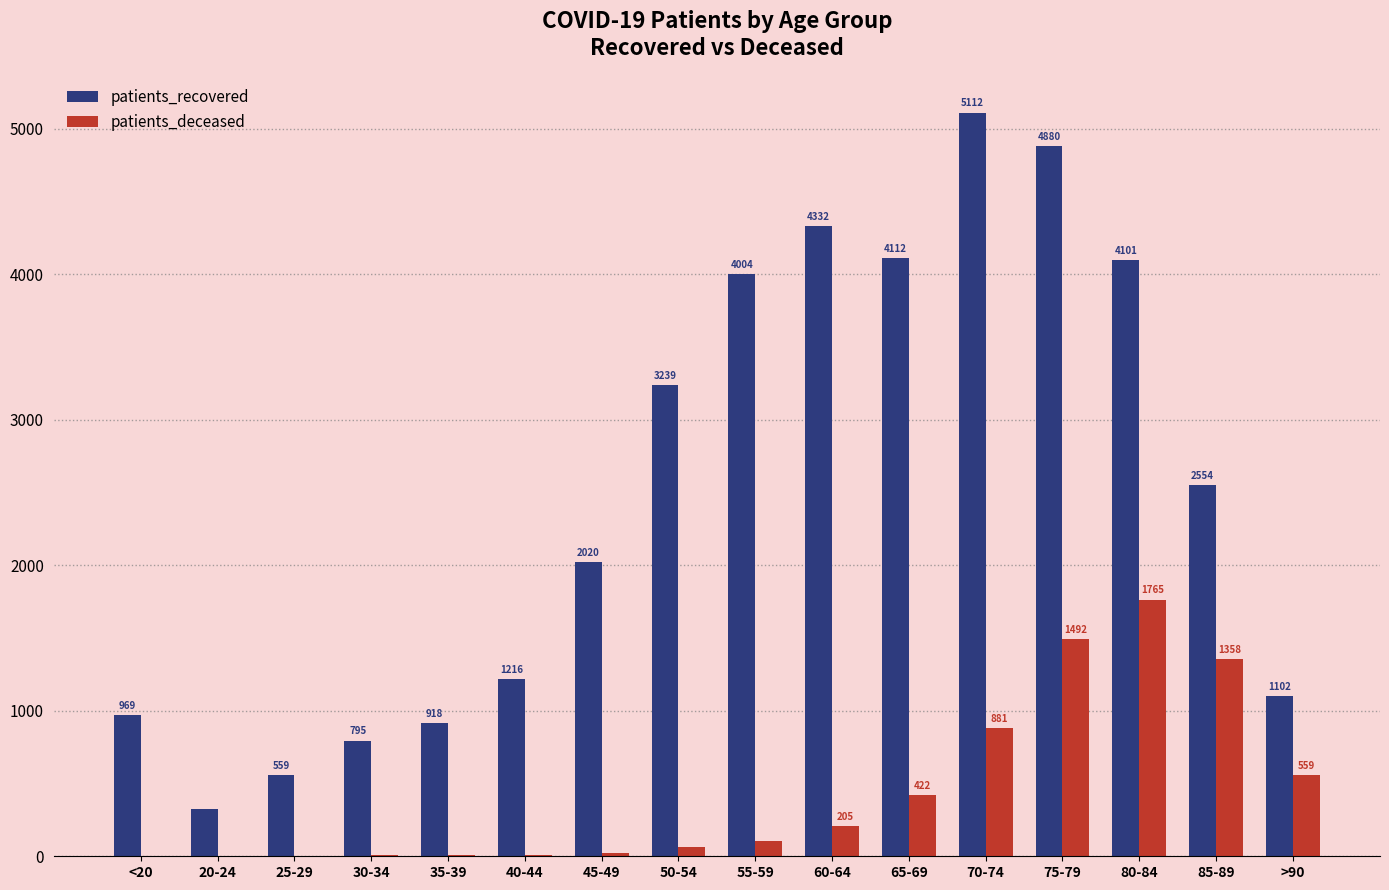

Which series has the widest spread of values?

patients_recovered